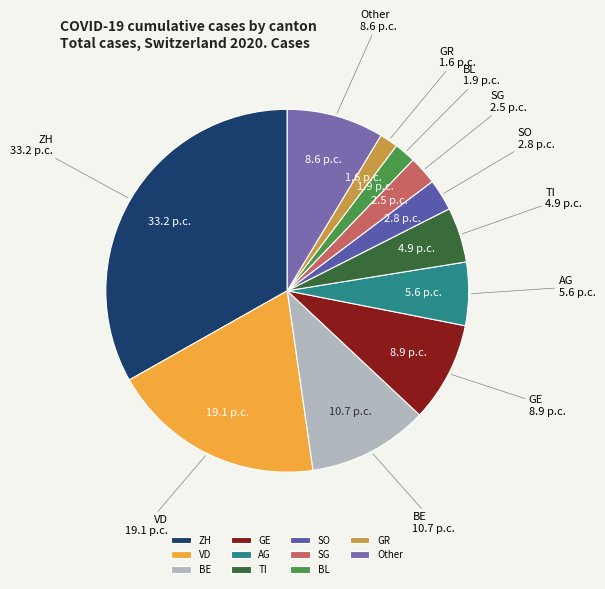

Does SG account for over 50% of the chart?

No